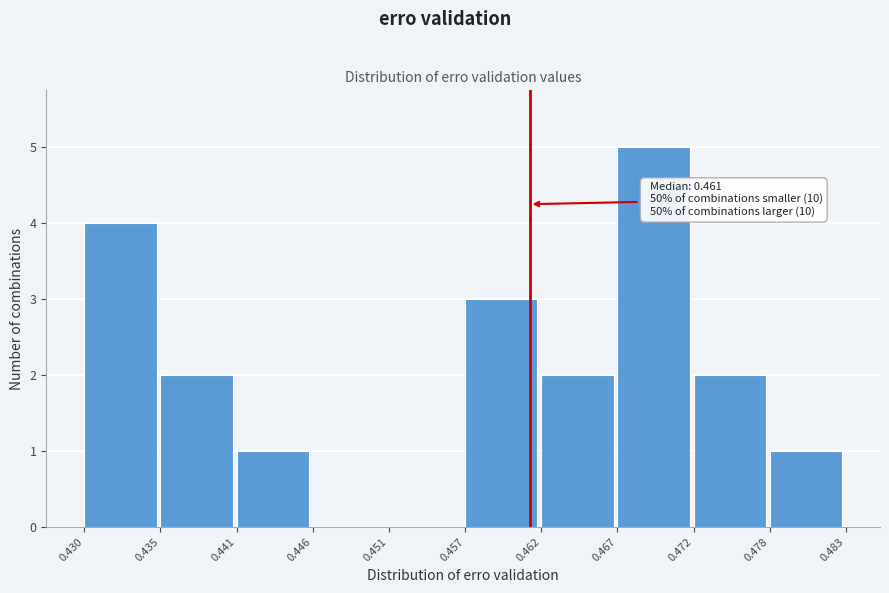

Which range on the x-axis has the tallest bar?

0.467 to 0.472